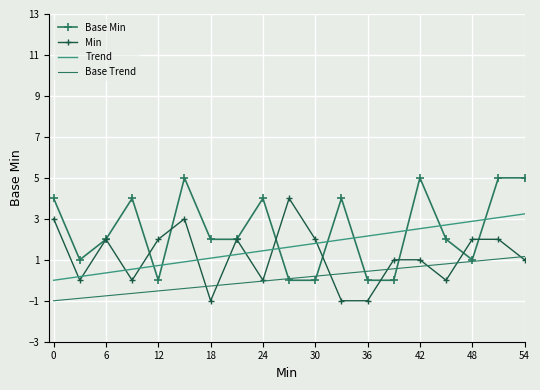

True or false: Base Trend and Trend cross at least once.

False